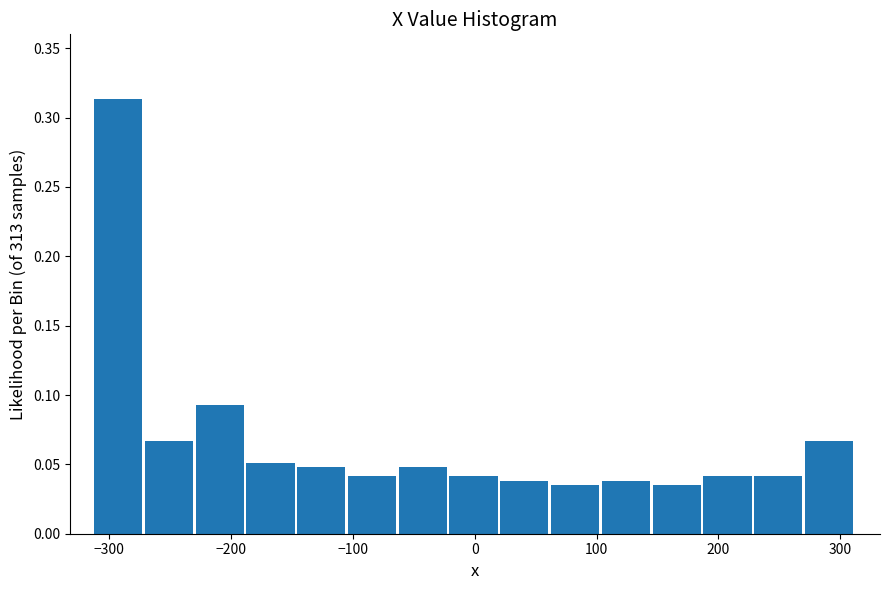

How tall is the bar that spans 20 to 60 on the x-axis? Neither the bar edges nor the heights are printed on the chart, so give them approximately, as read against the axes.

0.040